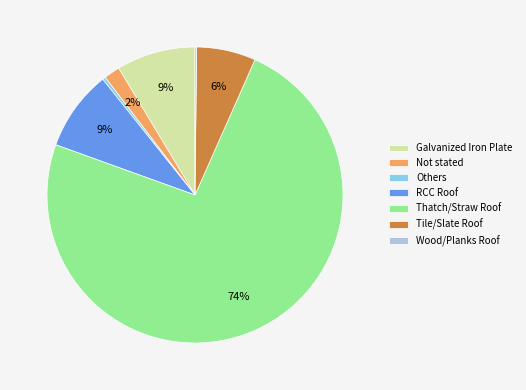

What is the largest slice in the pie chart?

Thatch/Straw Roof